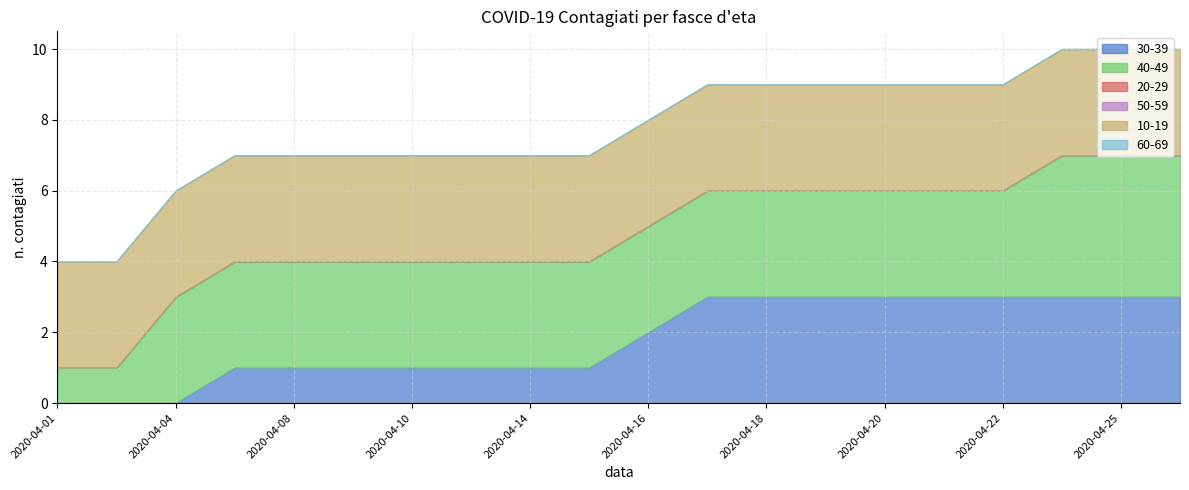

What is the difference between the maximum and minimum values in the 30-39 series?

3